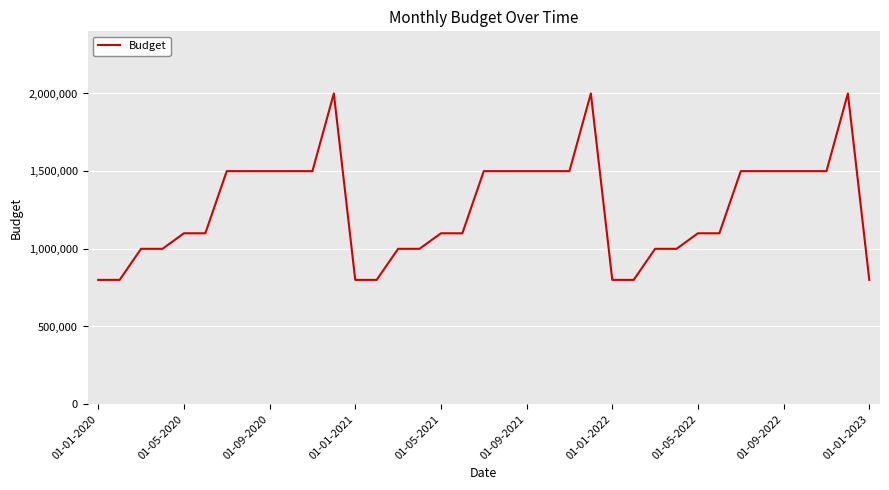

What is the smallest value displayed?

800000